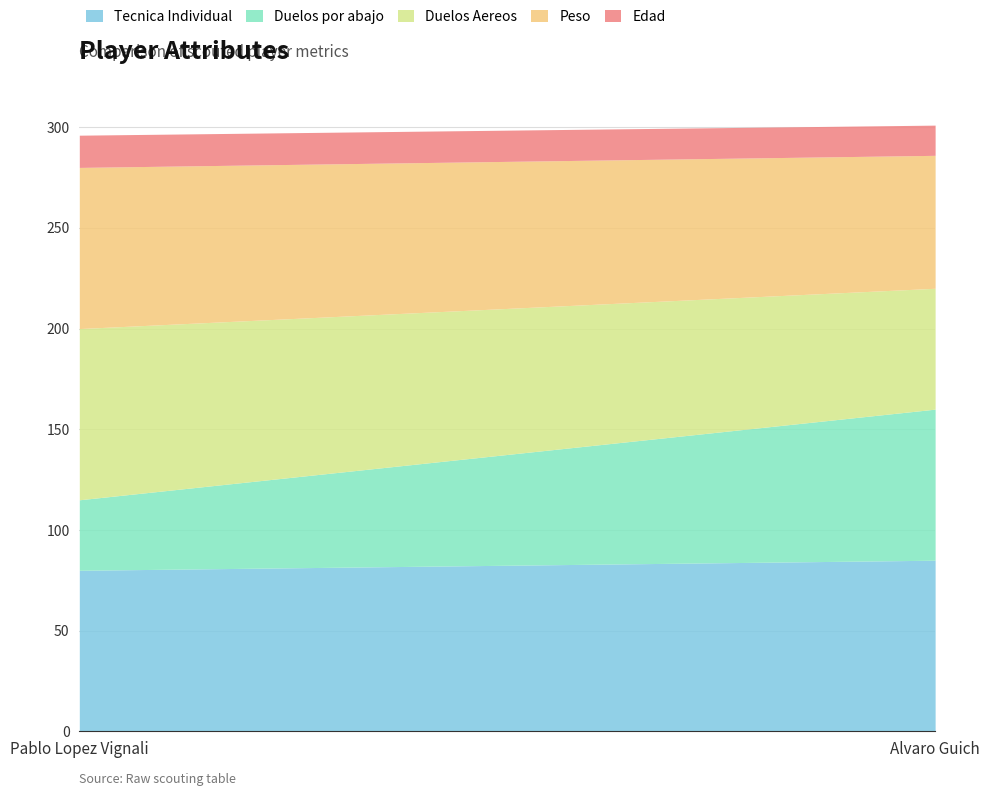

What value does the Edad series have at Alvaro Guich?

15